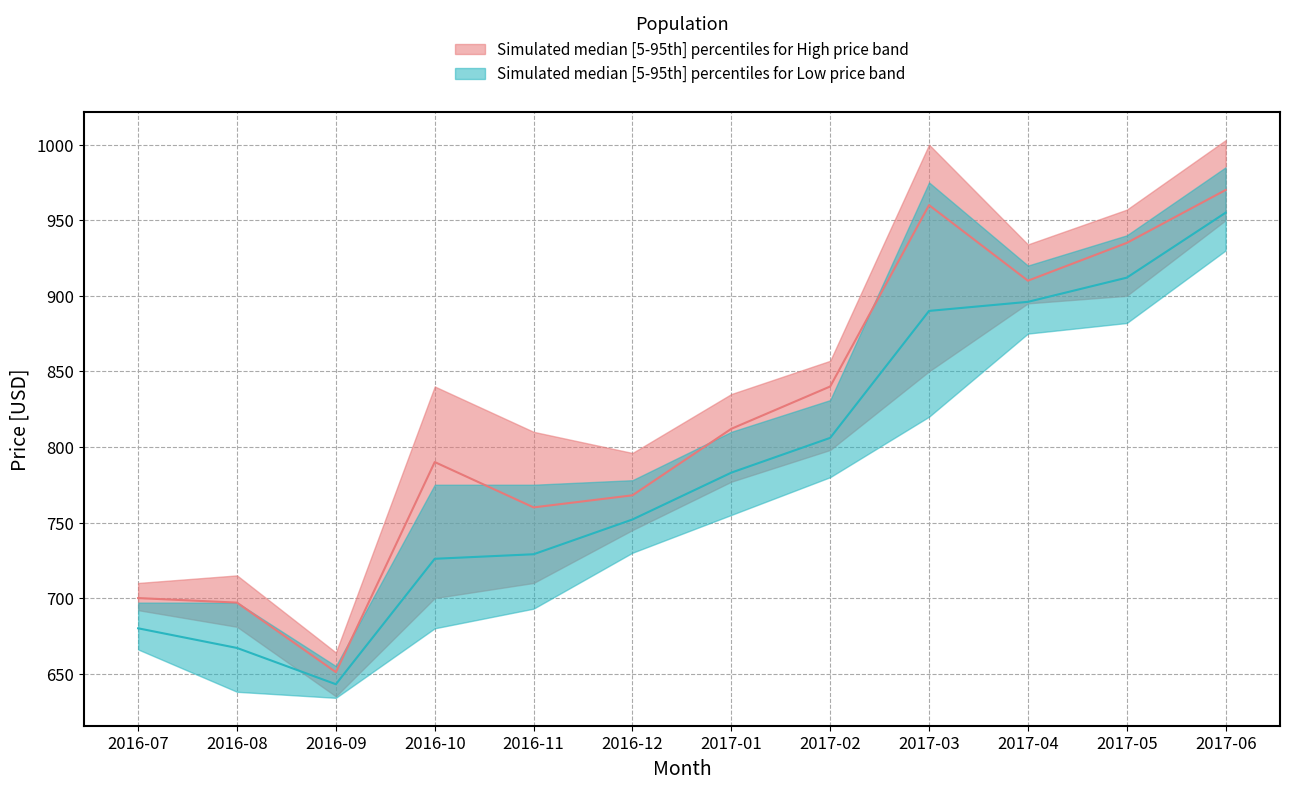

How many categories are shown in the chart?

12